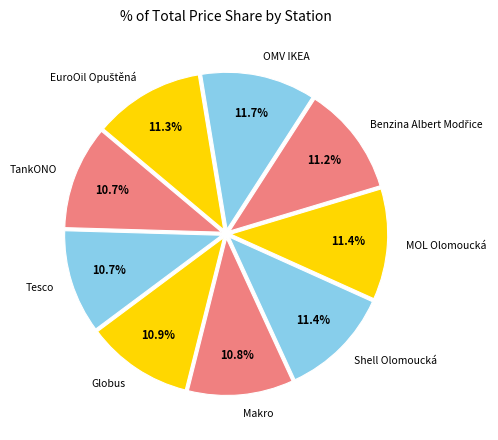

Is the sum of Shell Olomoucká and Makro greater than half?

No